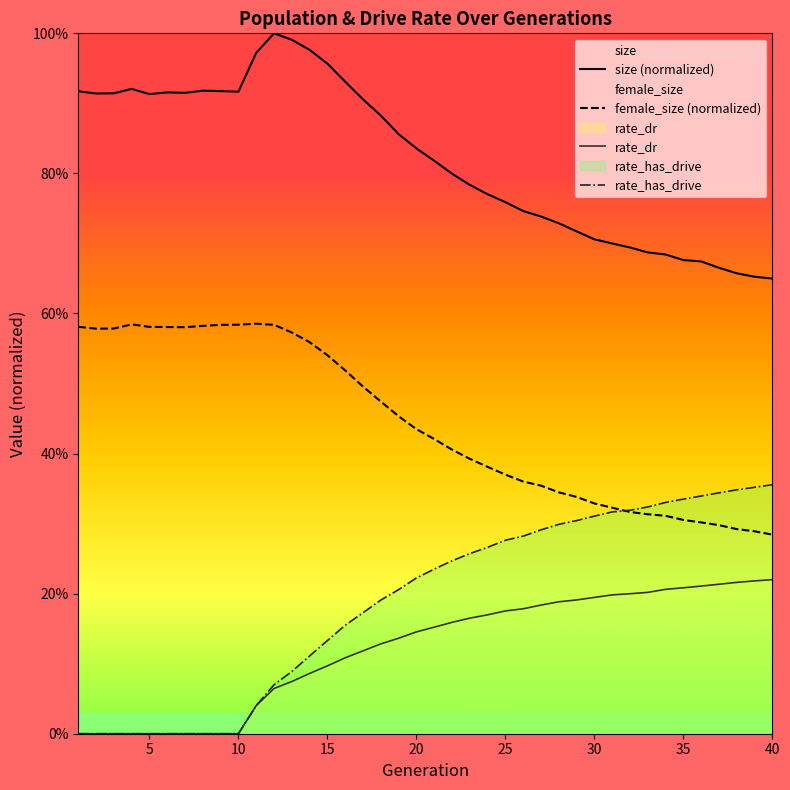

Read the size (normalized) value at 30.

0.7